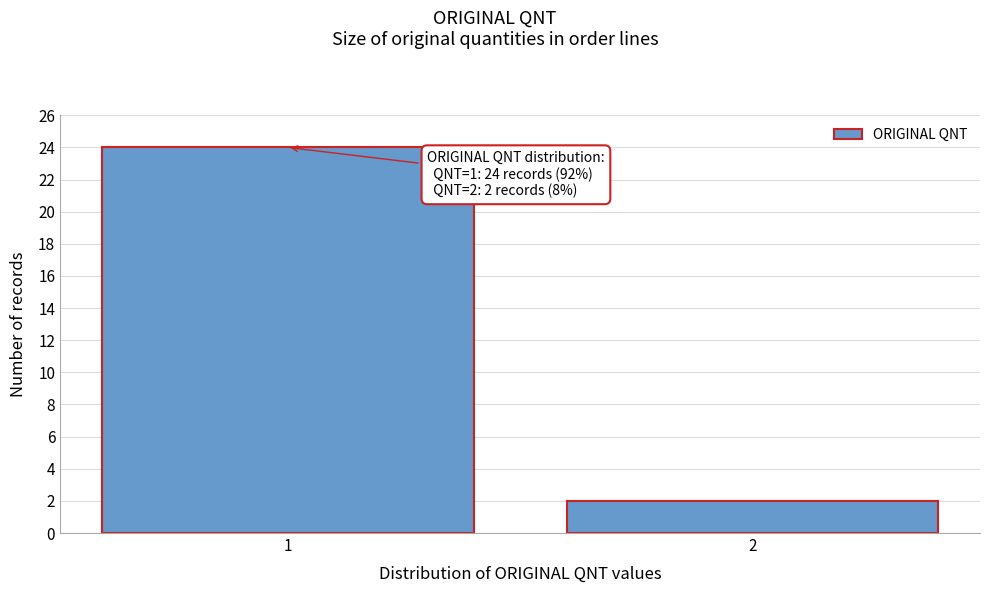

Reading left to right, what are all the values shown in this chart?

1=24	2=2